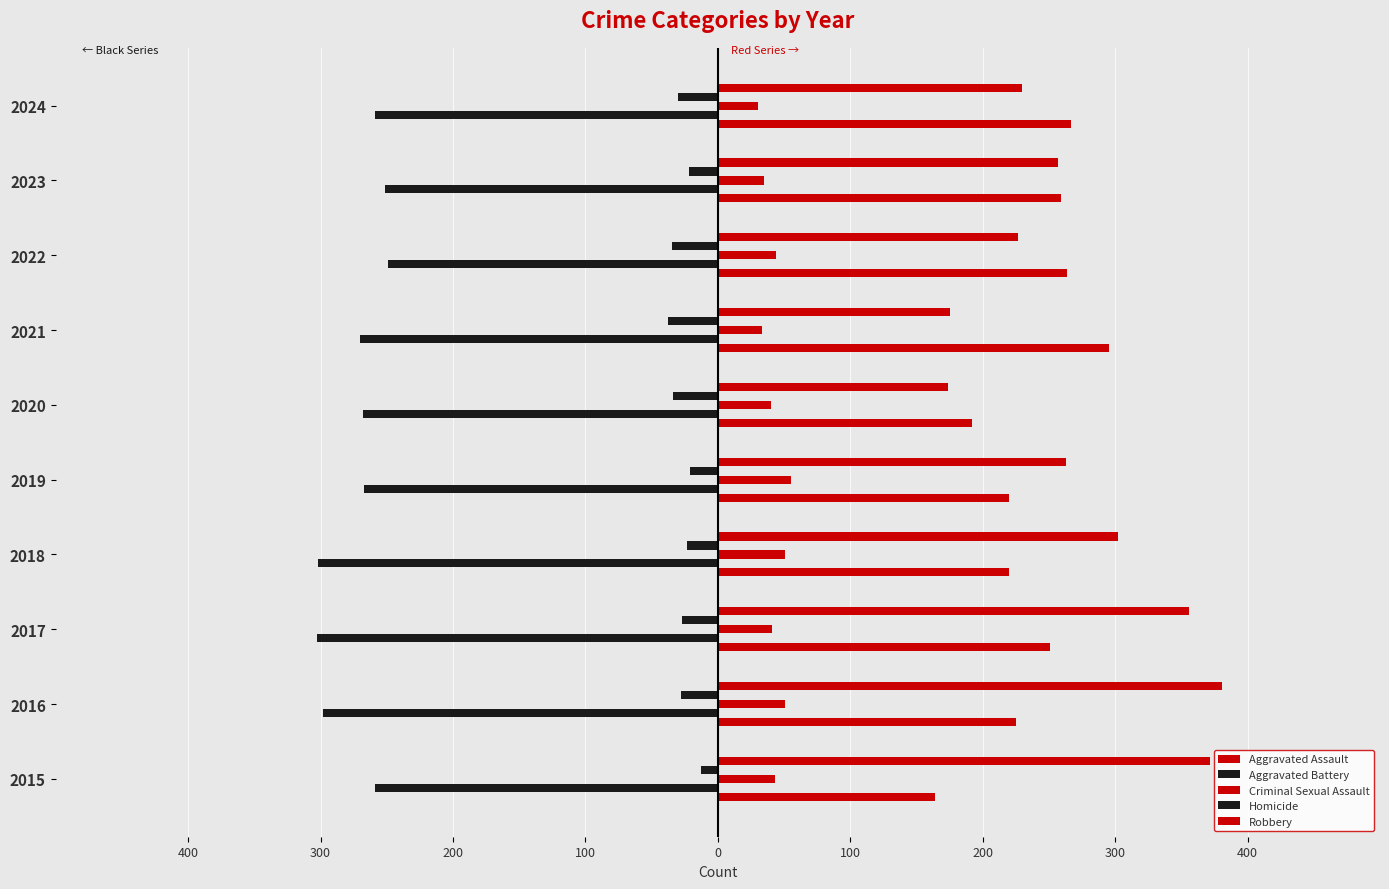

How many data points in Aggravated Battery are less than -267?

5